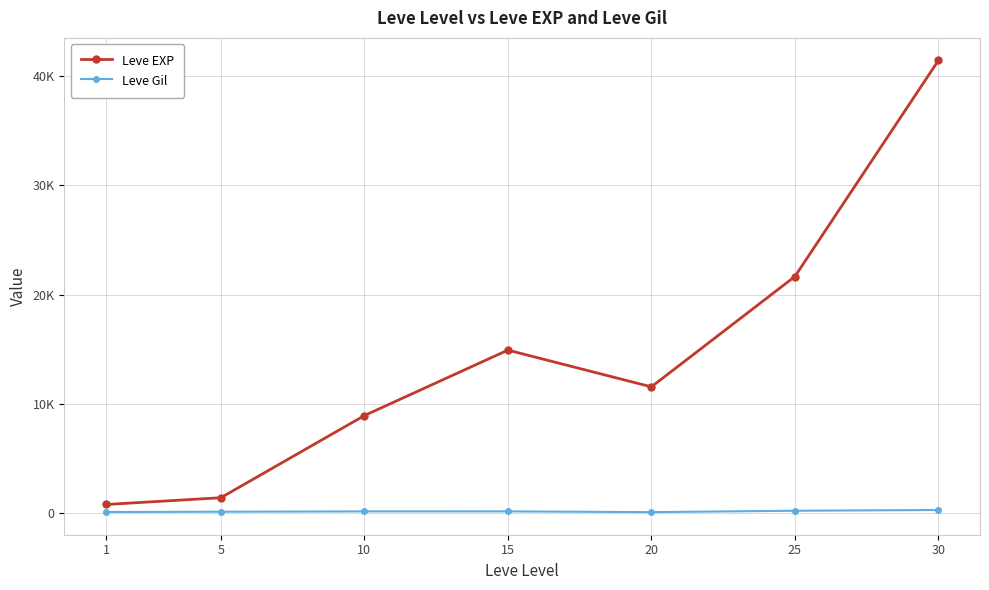

What is the difference between the maximum and minimum values in the Leve Gil series?

195